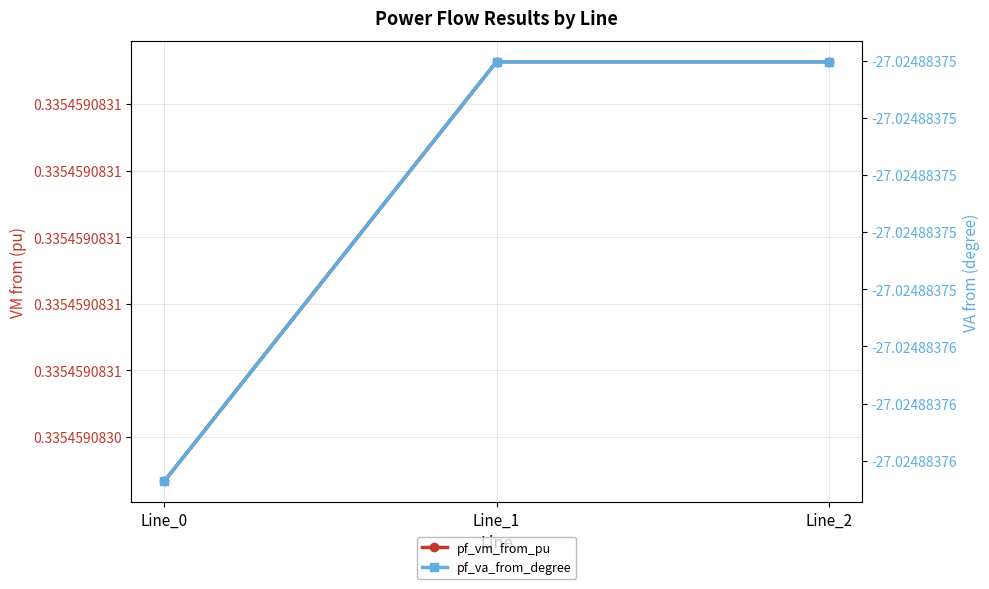

How many data points does each series have?

3